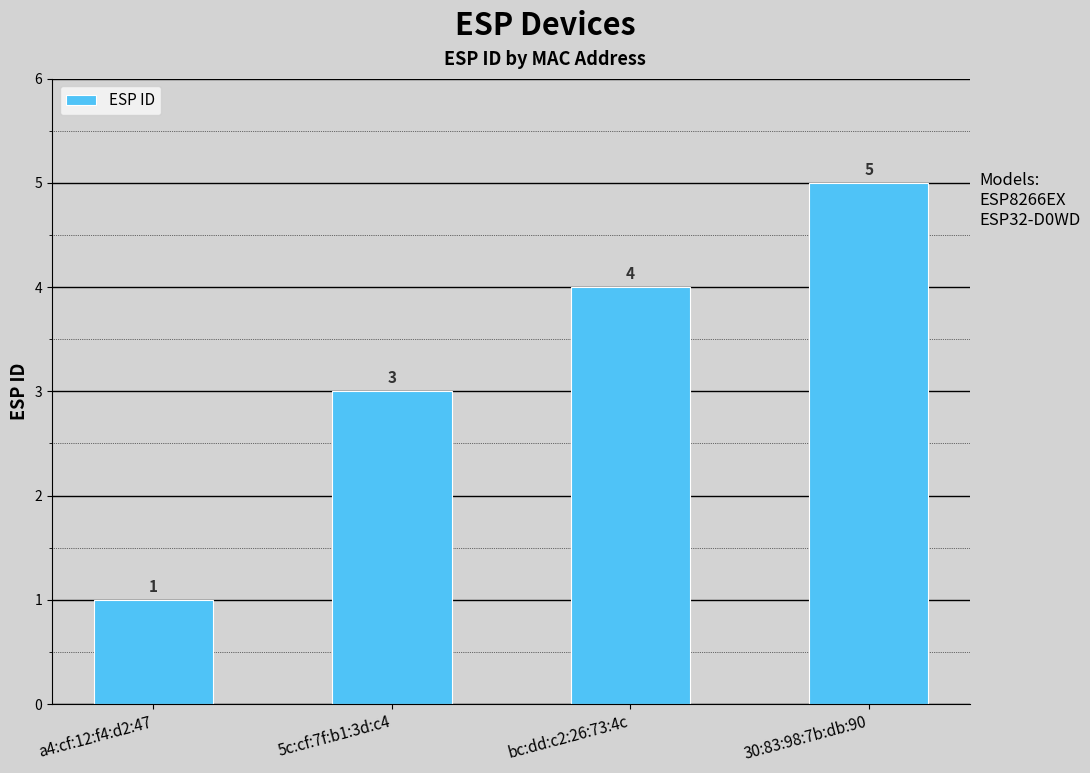

The value at 5c:cf:7f:b1:3d:c4 is 4. True or false?

False